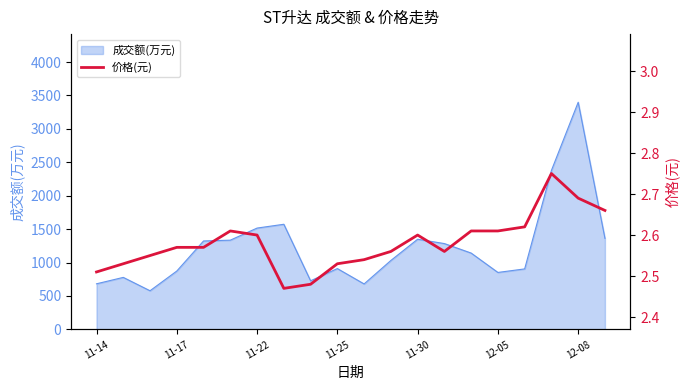

What is the maximum value for 成交额(万元)?

3399